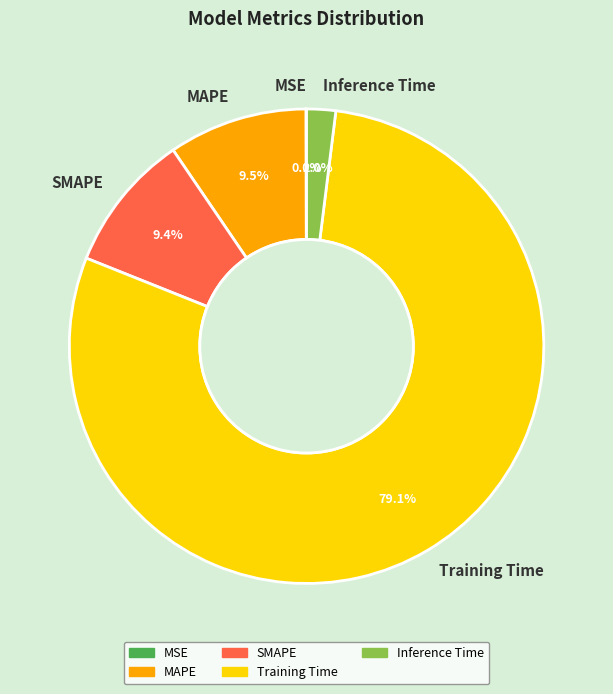

To the nearest percent, what percentage of the pie is Inference Time?

2%